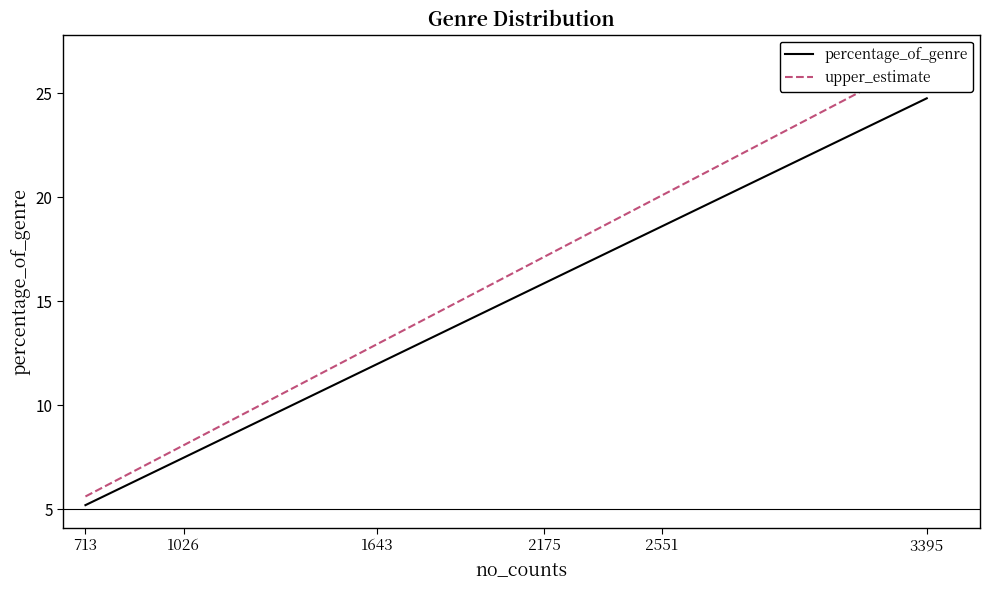

What is the difference between the highest and lowest values at 3395?

2.0